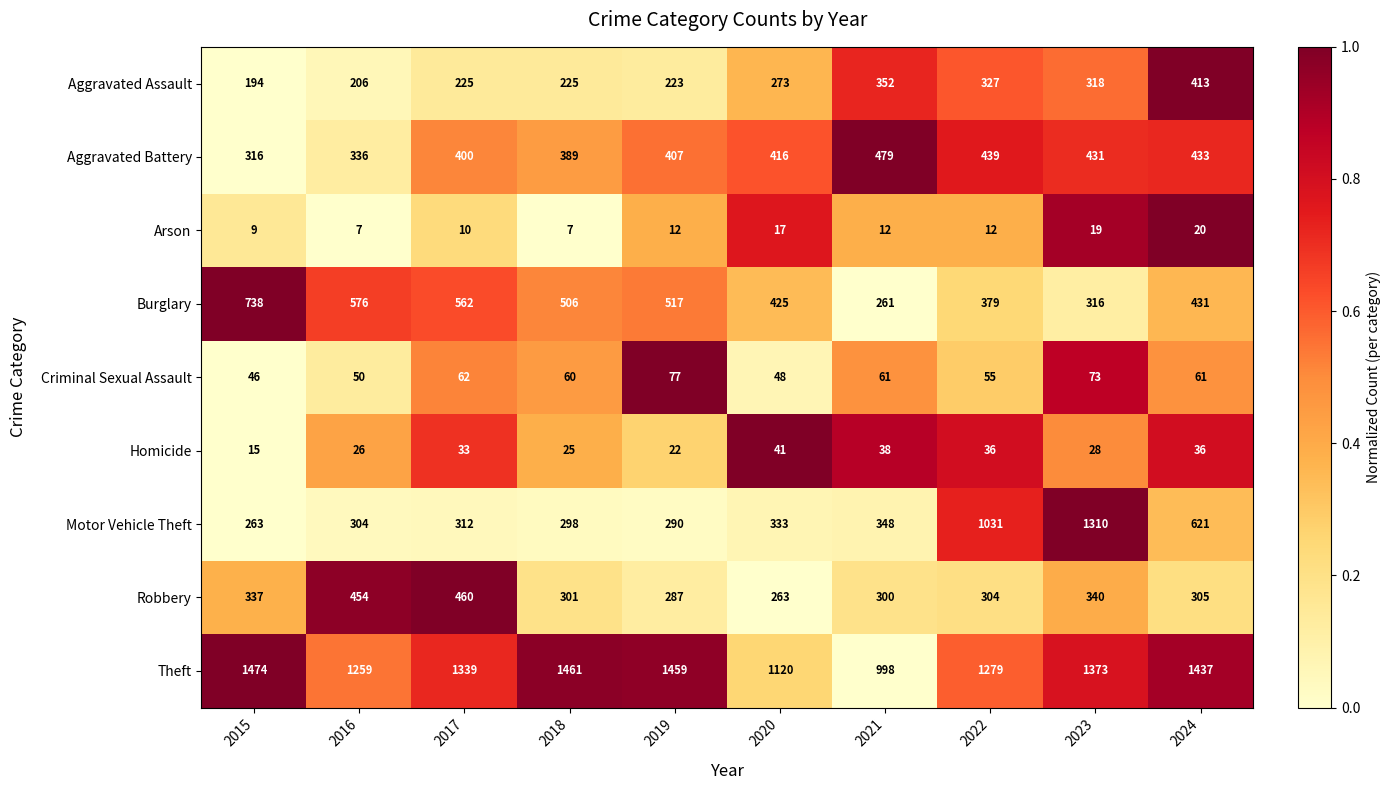

Rank the categories by Robbery value from highest to lowest.

2017, 2016, 2023, 2015, 2024, 2022, 2018, 2021, 2019, 2020